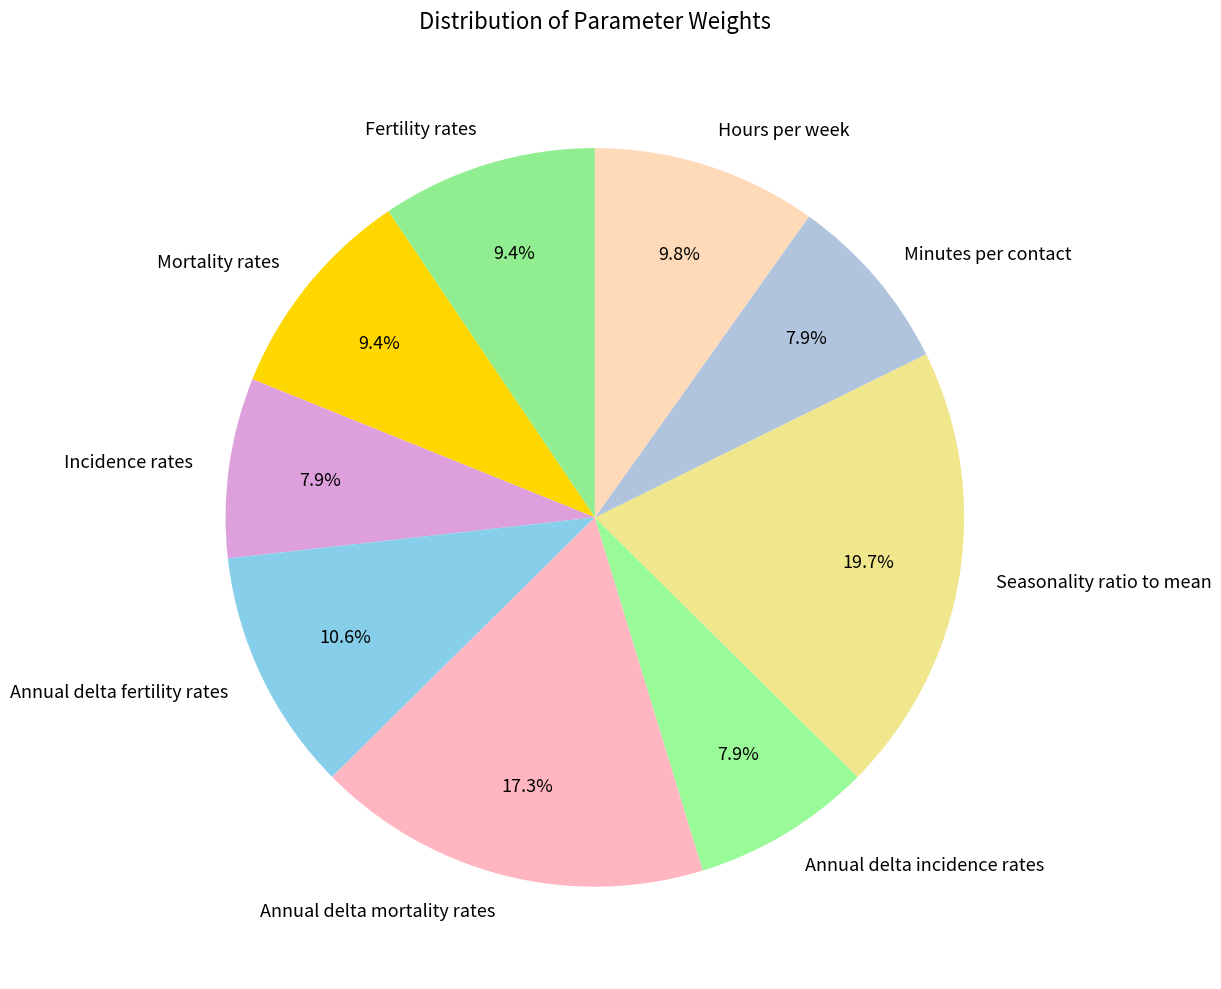

What is the largest slice in the pie chart?

Seasonality ratio to mean